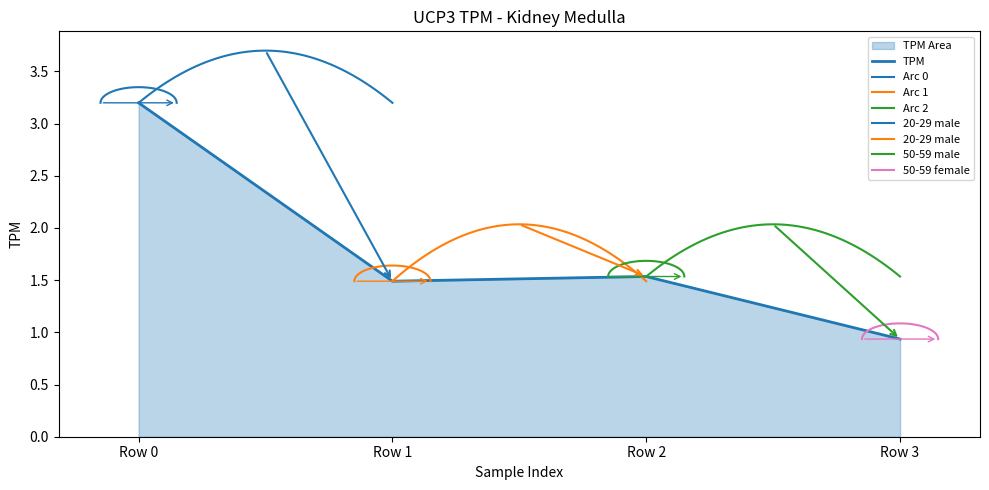

Reading left to right, extract all data points from this chart.

3.2	1.5	1.5	0.9